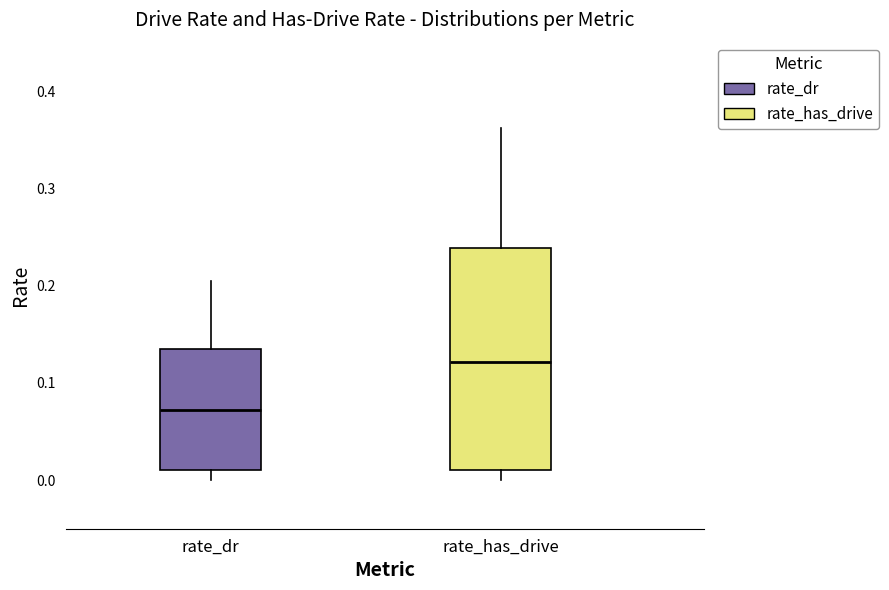

Reading left to right, read every box against the y-axis: the position of its median line, the range the box covers, and the ends of its whiskers. The values are not printed on the chart, so give them approximately, as read against the axis.

rate_dr: median 0.07, box 0.01 to 0.13, whiskers 0.00 to 0.21
rate_has_drive: median 0.12, box 0.01 to 0.24, whiskers 0.00 to 0.36